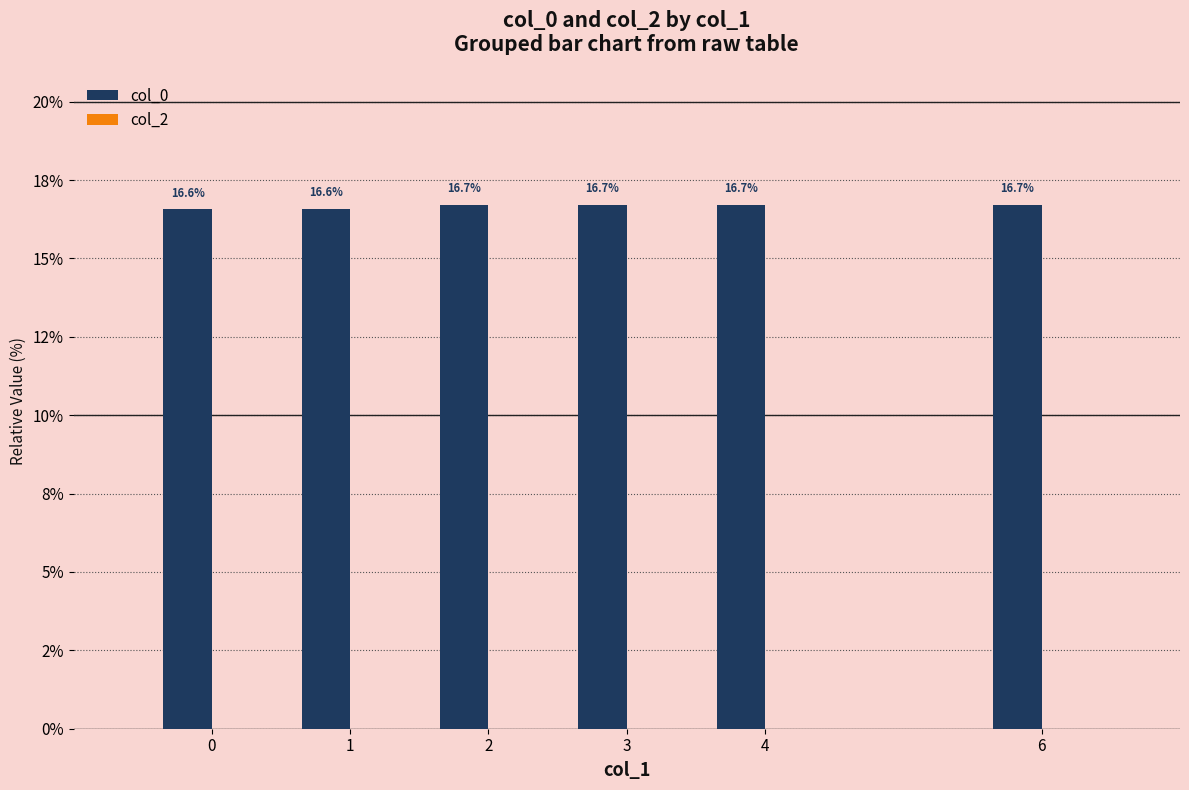

Are the bars grouped side by side (vs. stacked)?

No